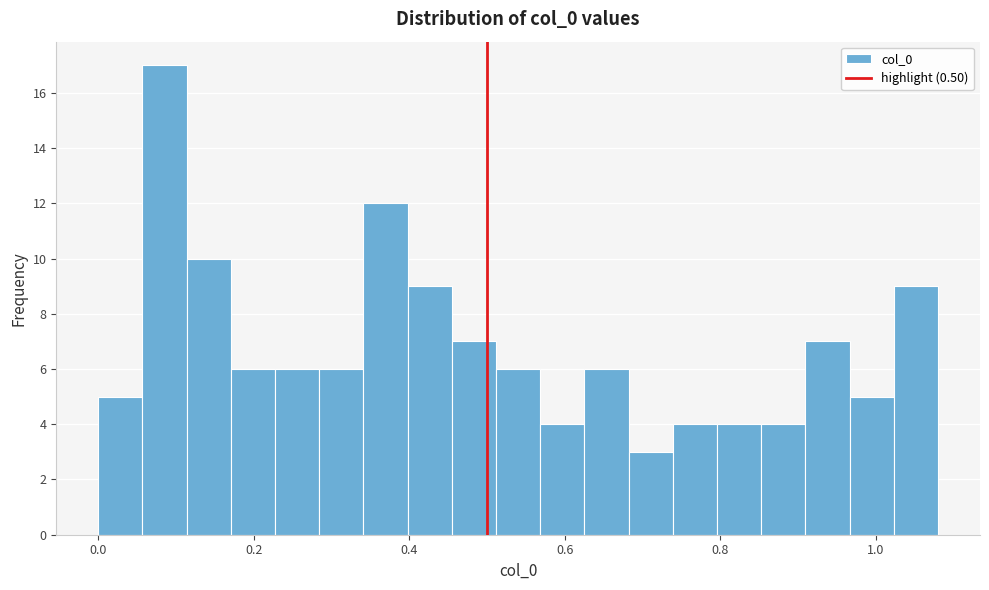

Around what value on the x-axis is the tallest bar? Give the approximate position of its centre, as read against the axis.

0.08